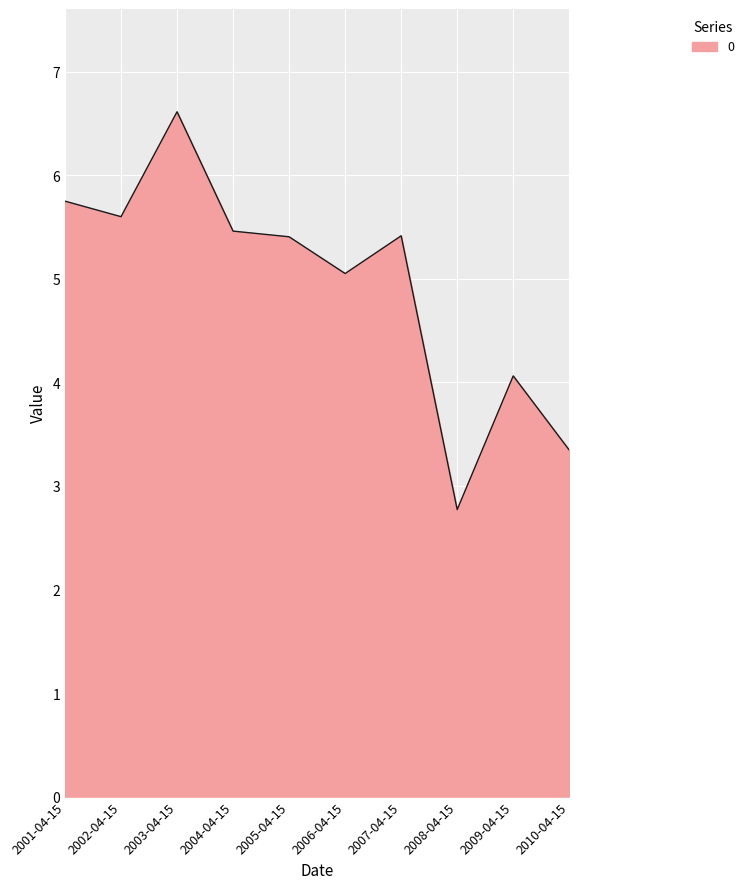

What position from the right is 2009-04-15?

2